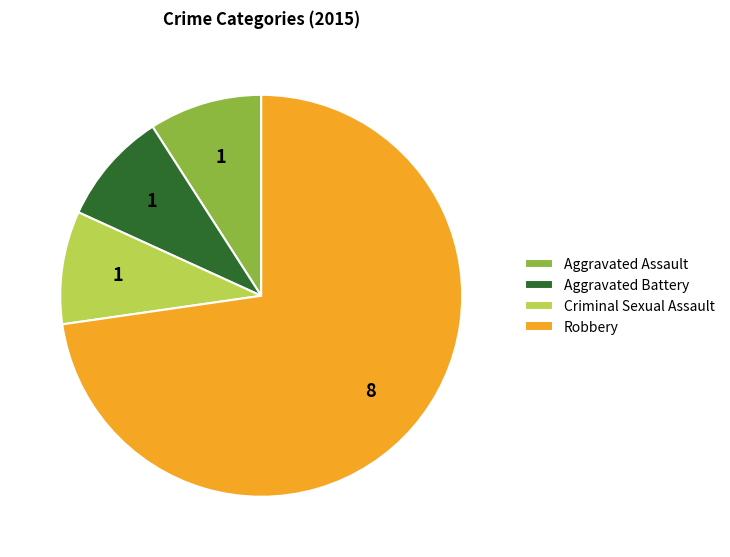

What is the ratio of the value at Criminal Sexual Assault to the value at Aggravated Assault?

1.0